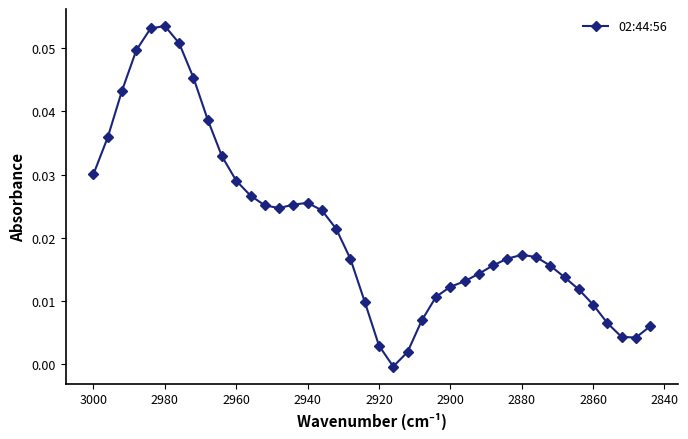

What position from the right is 2920?

20